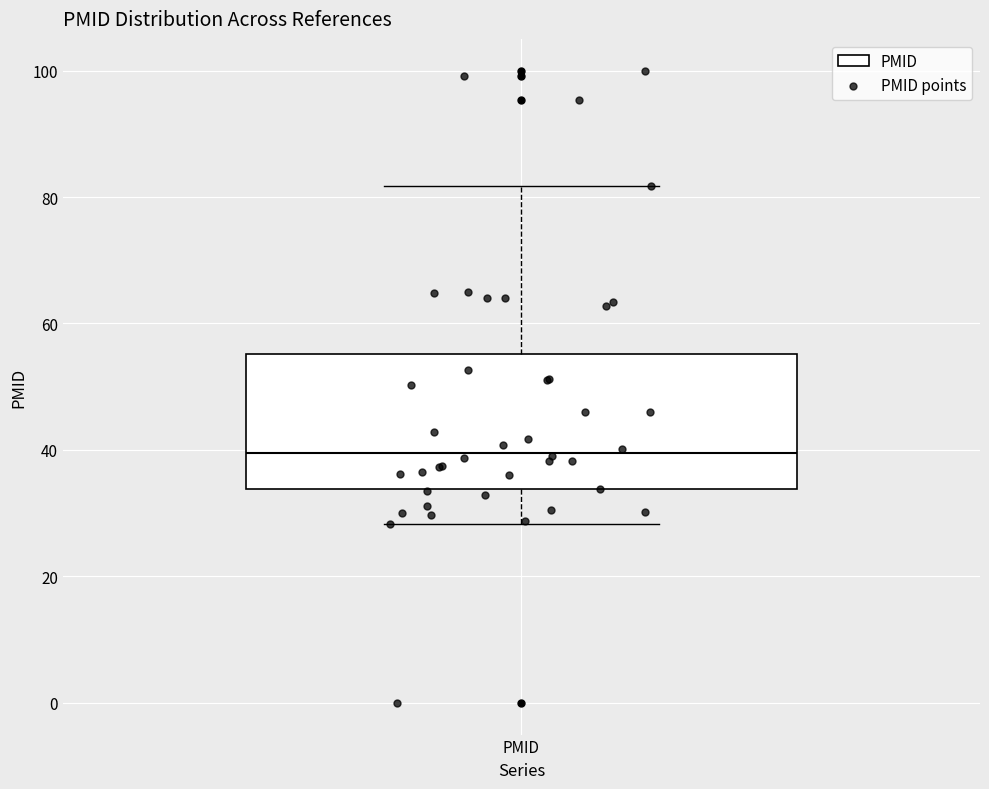

Where does the lower whisker of the box for PMID end on the y-axis? The values are not printed on the chart, so give them approximately, as read against the axis.

28